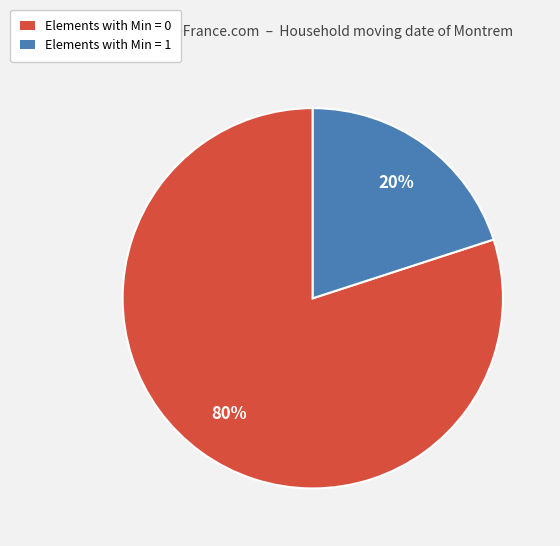

To the nearest percent, what is the difference between the largest and smallest slice percentages?

60%